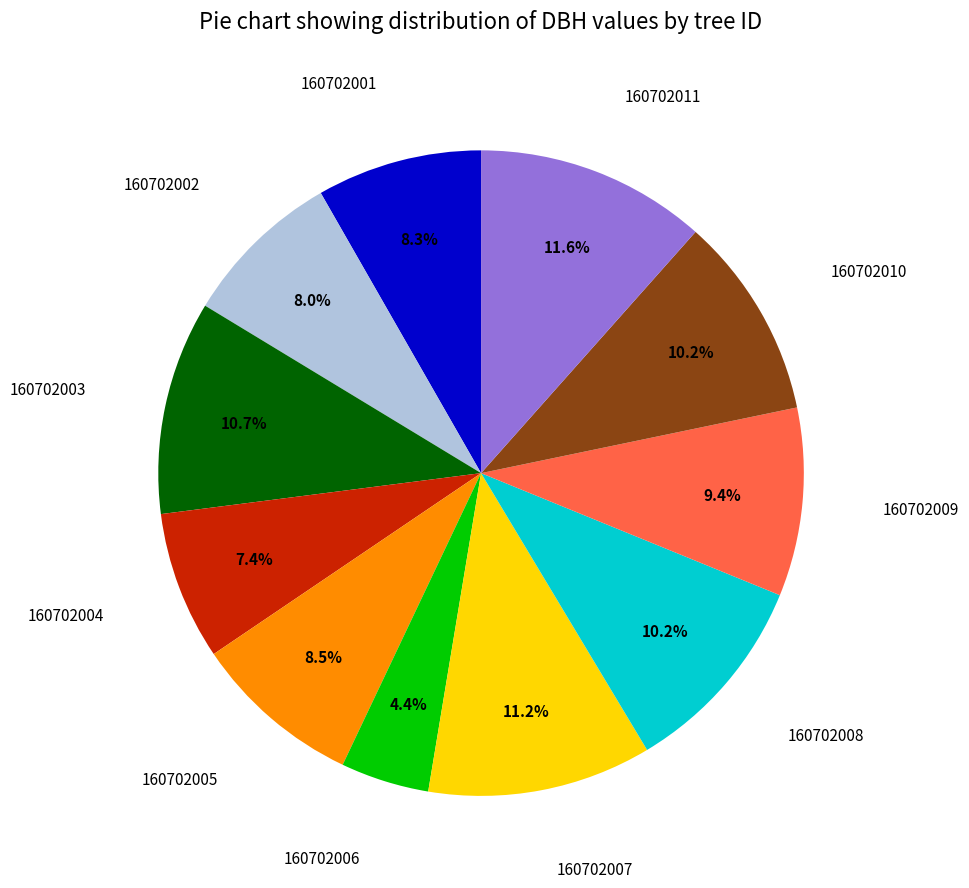

Is there a majority slice in this chart?

No